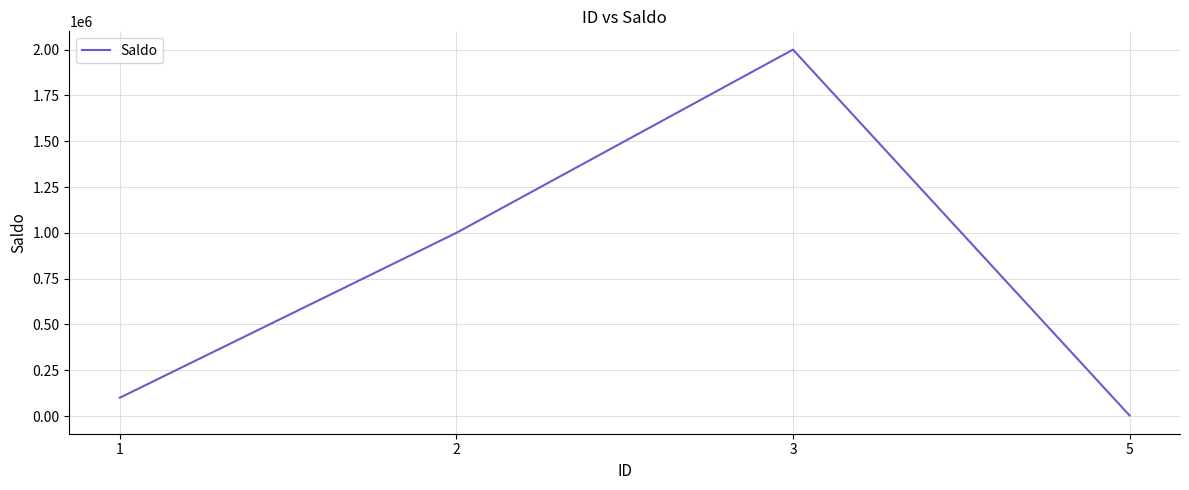

Reading left to right, what are all the values shown in this chart?

1=100000	2=1000000	3=2000000	5=3223